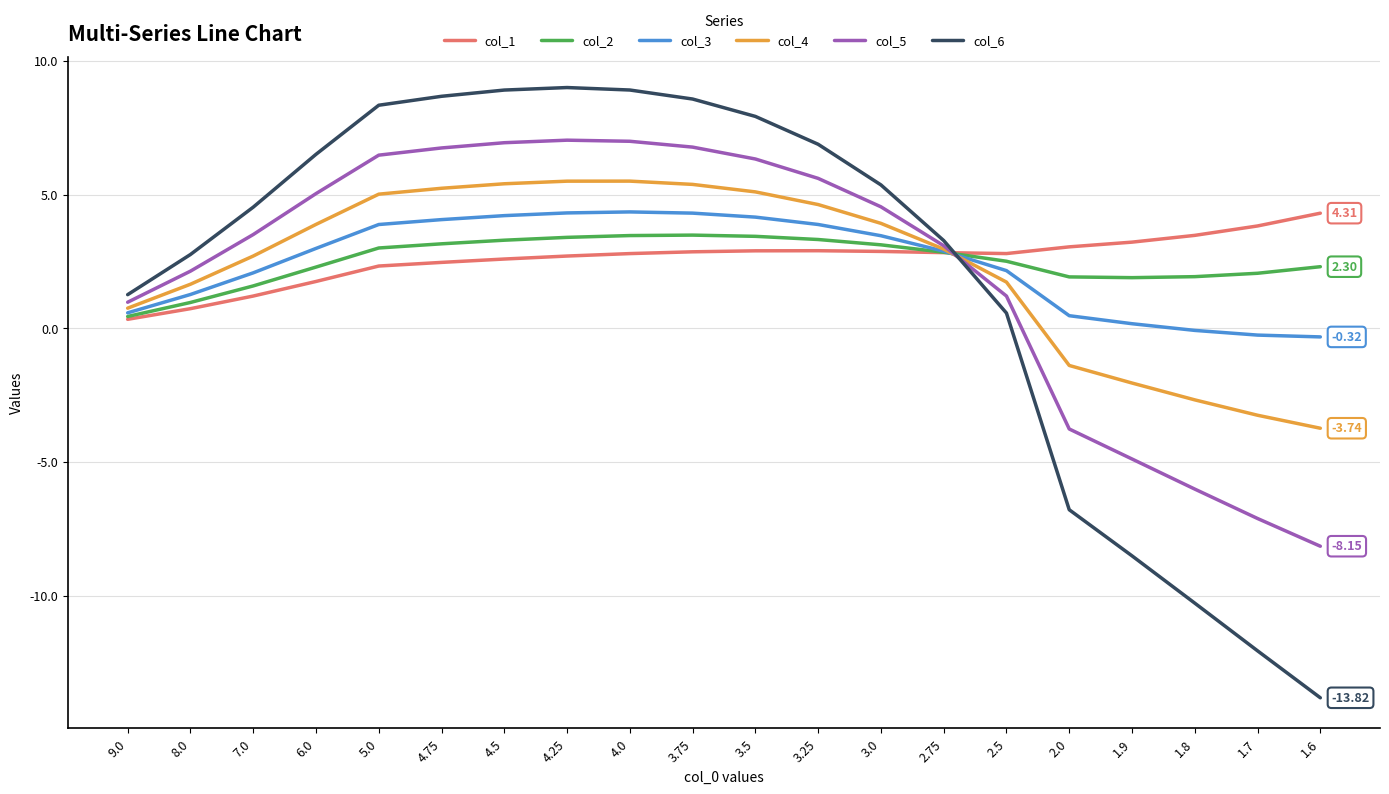

What is the sum of all col_6 values?

40.0